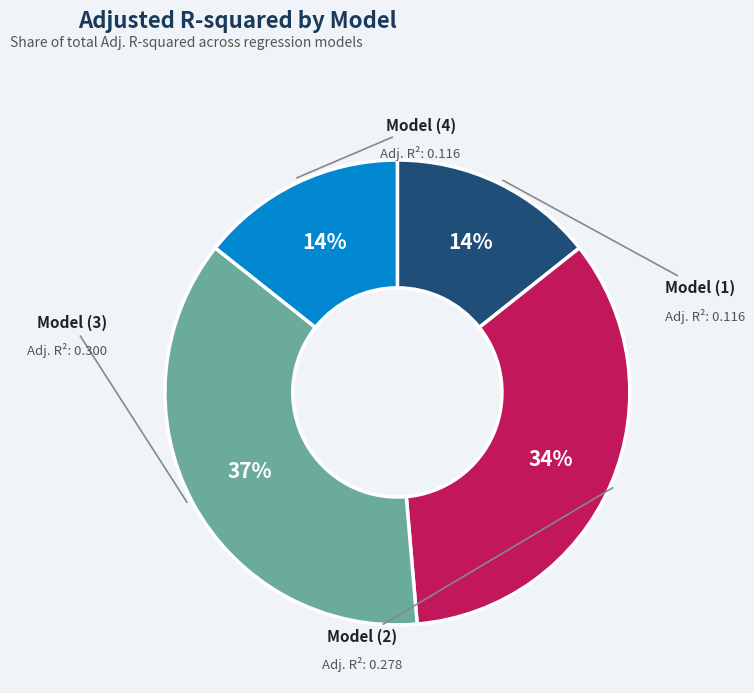

Which slice is the largest?

(3)